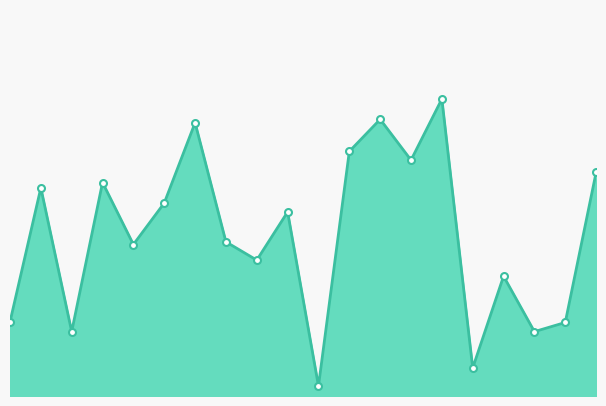

What is the average value?

125783120